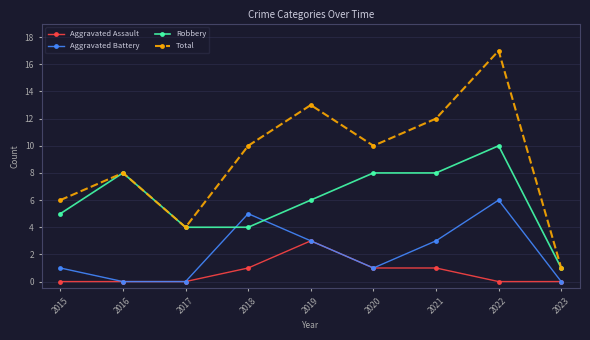

How many lines are shown in the chart?

4